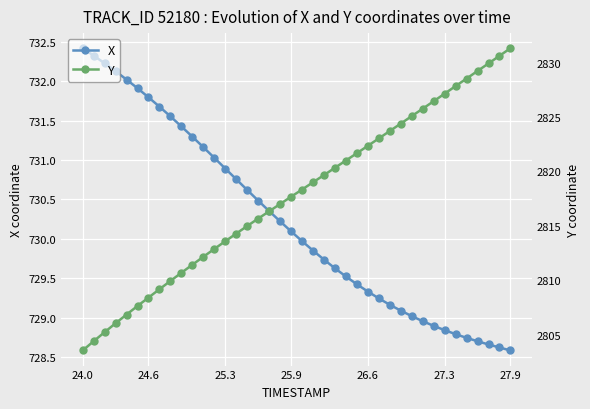

At which label does X reach its peak?

24.0